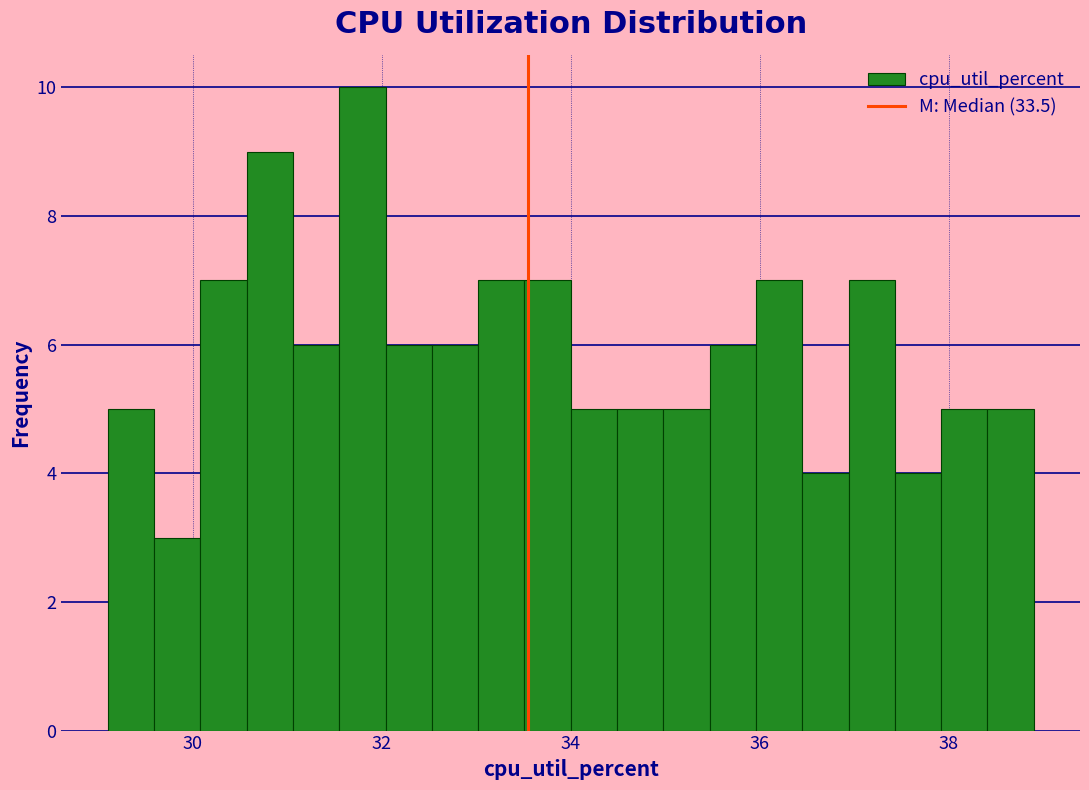

Read against the x-axis, roughly where is the centre of the tallest bar?

31.8